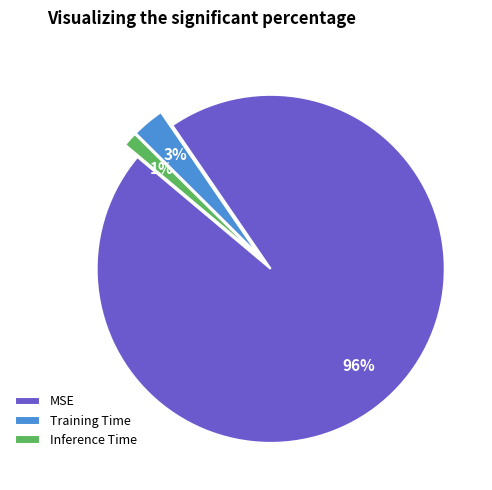

Is the sum of MSE and Inference Time greater than half?

Yes